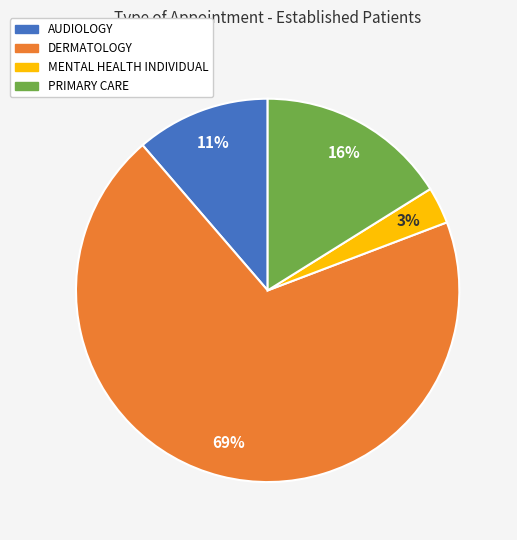

Rank the categories by value from highest to lowest.

DERMATOLOGY, PRIMARY CARE, AUDIOLOGY, MENTAL HEALTH INDIVIDUAL